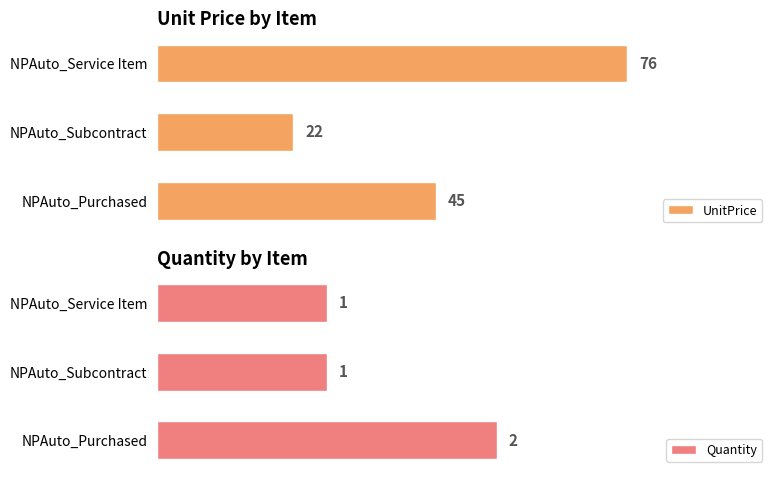

How many bars are there in each group?

2